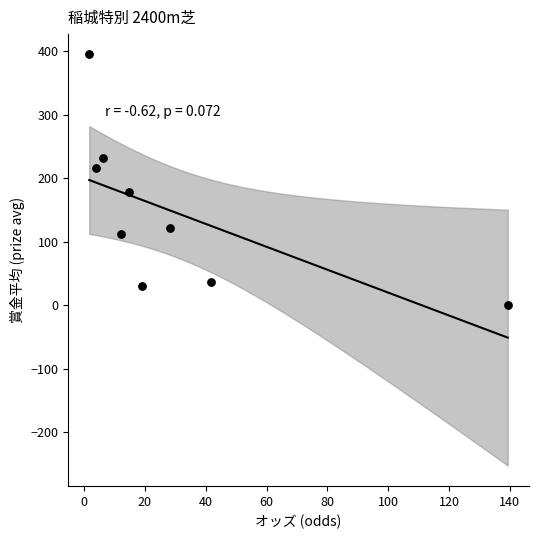

What is the average Y value?

147